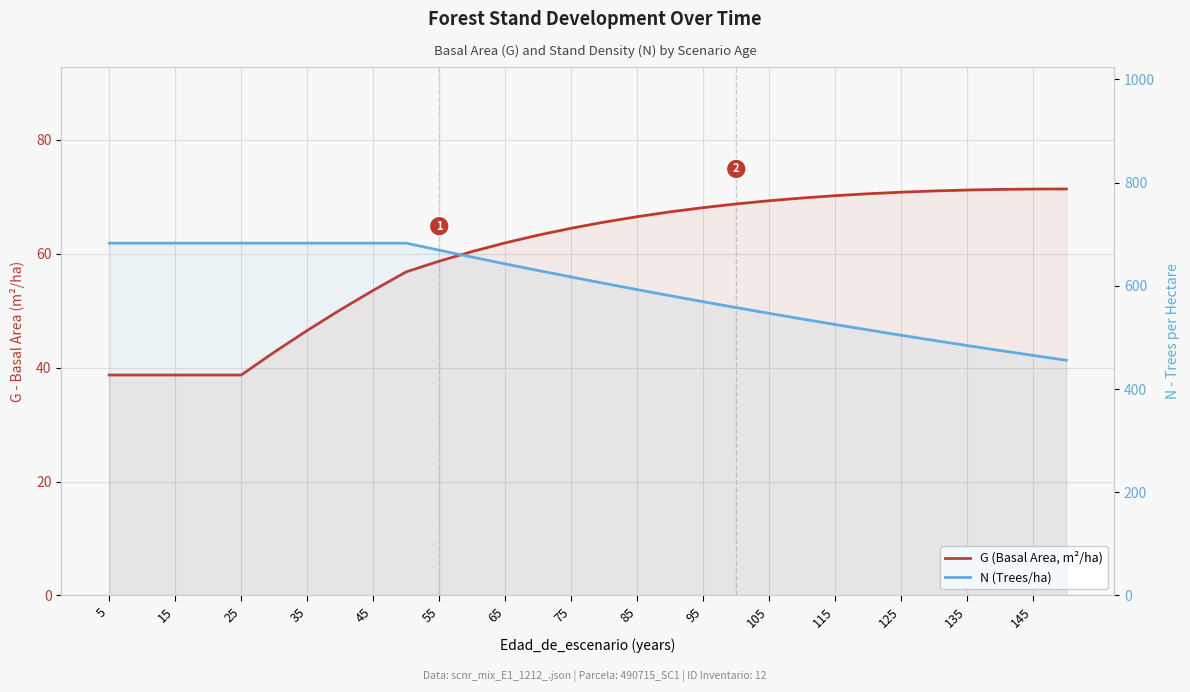

Count the number of categories in the chart.

30